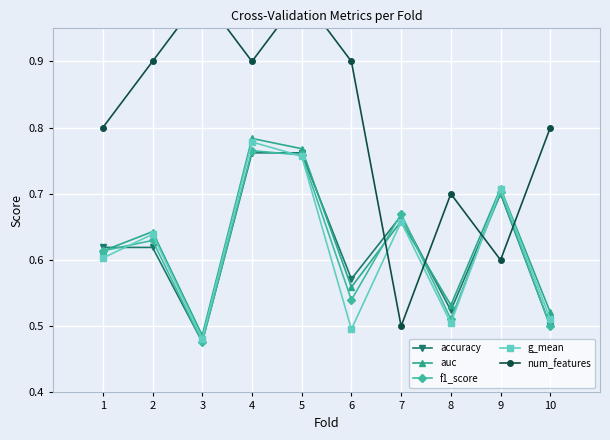

True or false: g_mean has a value of 0.5 at 3.

True